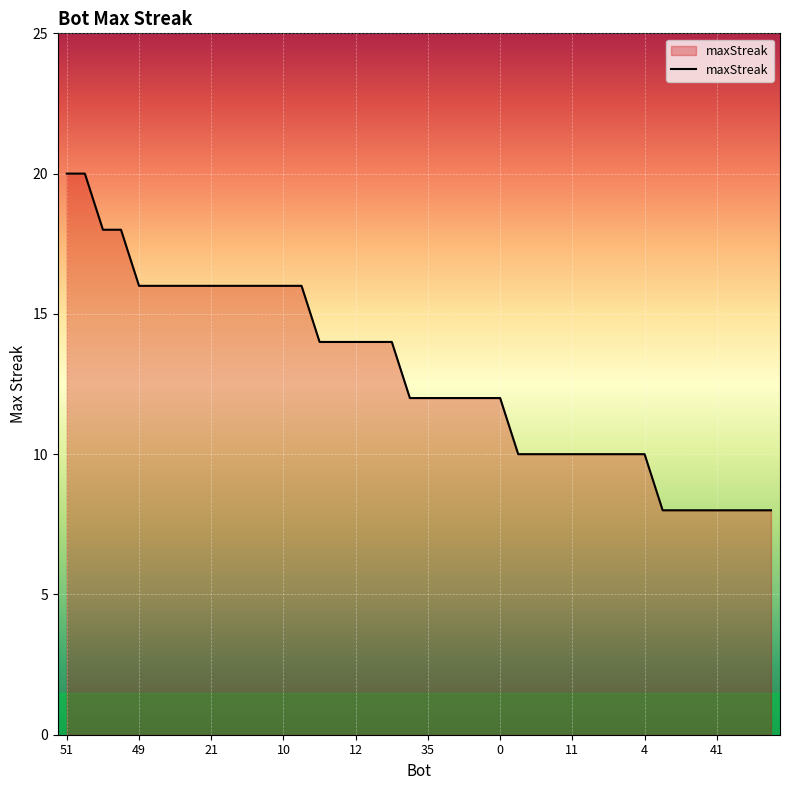

What is the smallest value displayed?

8